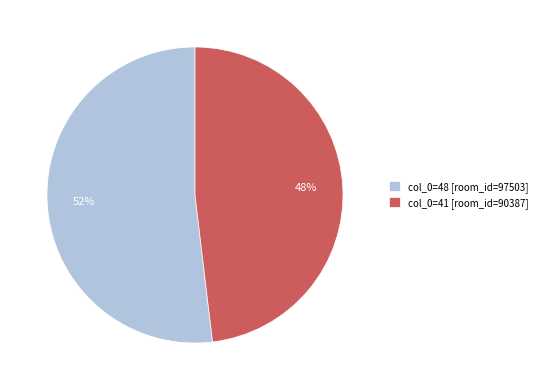

To the nearest percent, what is the combined percentage of col_0=41 [room_id=90387] and col_0=48 [room_id=97503]?

100%